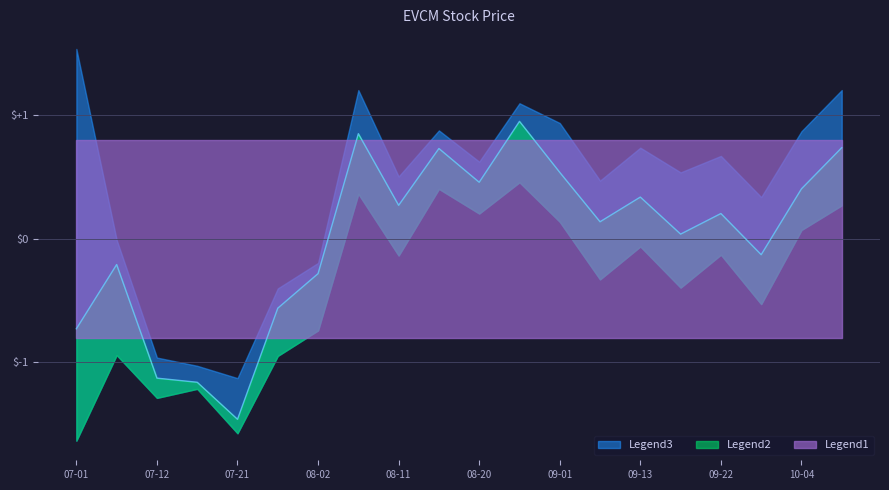

Count the number of categories in the chart.

20